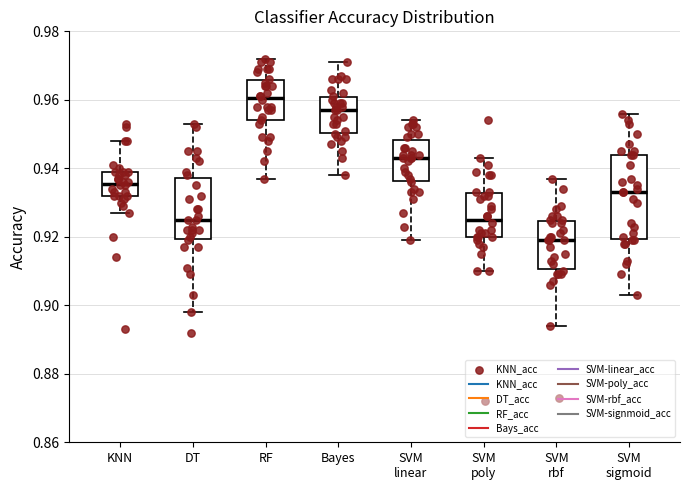

Where is the lower edge of the box for RF on the y-axis? The values are not printed on the chart, so give them approximately, as read against the axis.

0.954